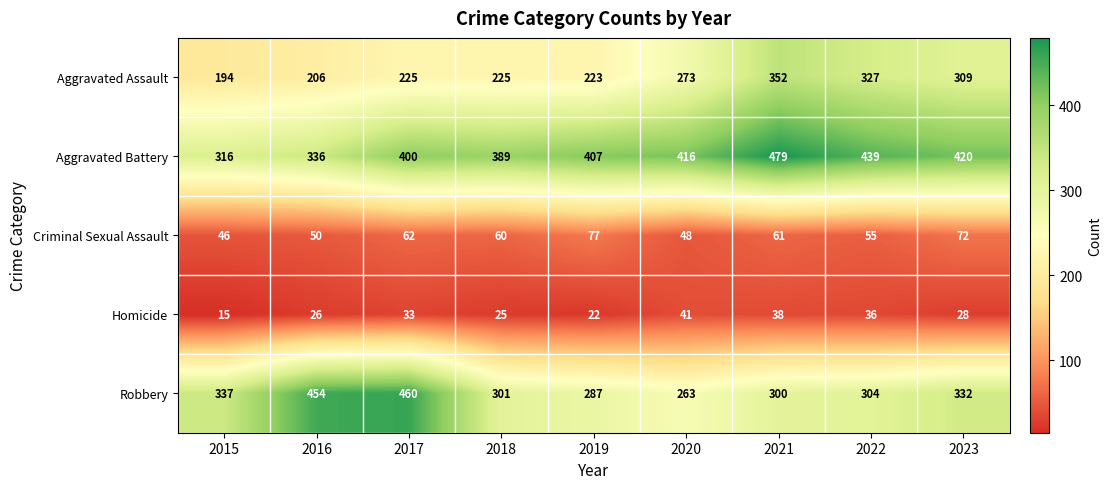

List the labels in order of Homicide value, smallest first.

2015, 2019, 2018, 2016, 2023, 2017, 2022, 2021, 2020